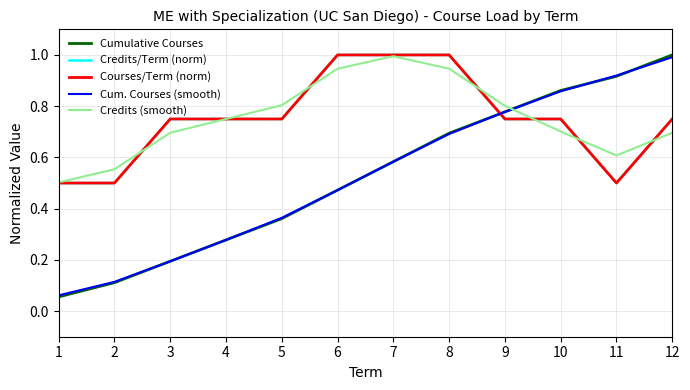

What is the sum of all Credits (smooth) values?

9.0